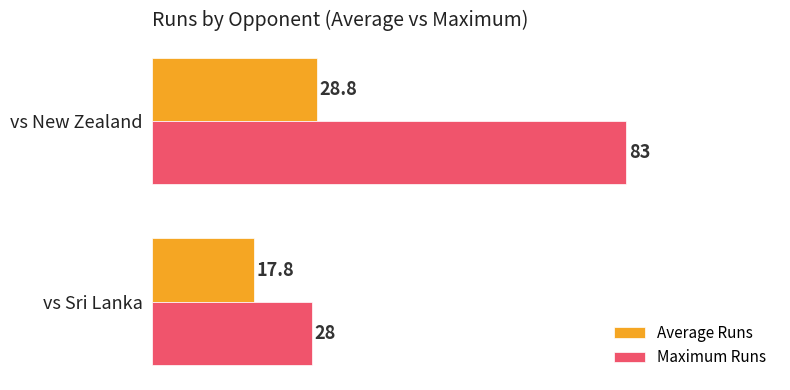

Rank the categories by Average Runs value from lowest to highest.

vs Sri Lanka, vs New Zealand